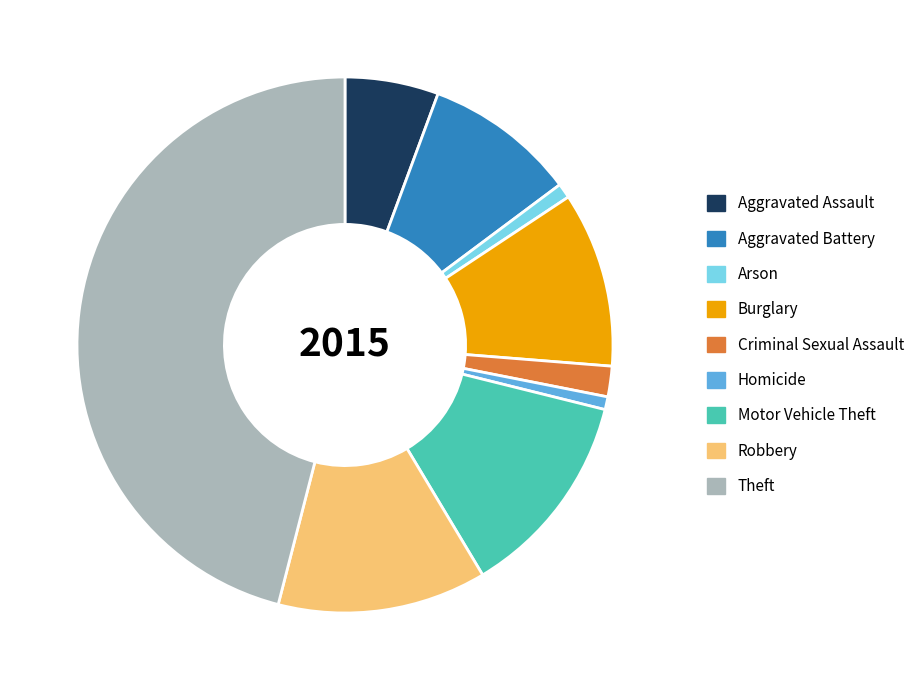

Does any single category account for the majority?

No